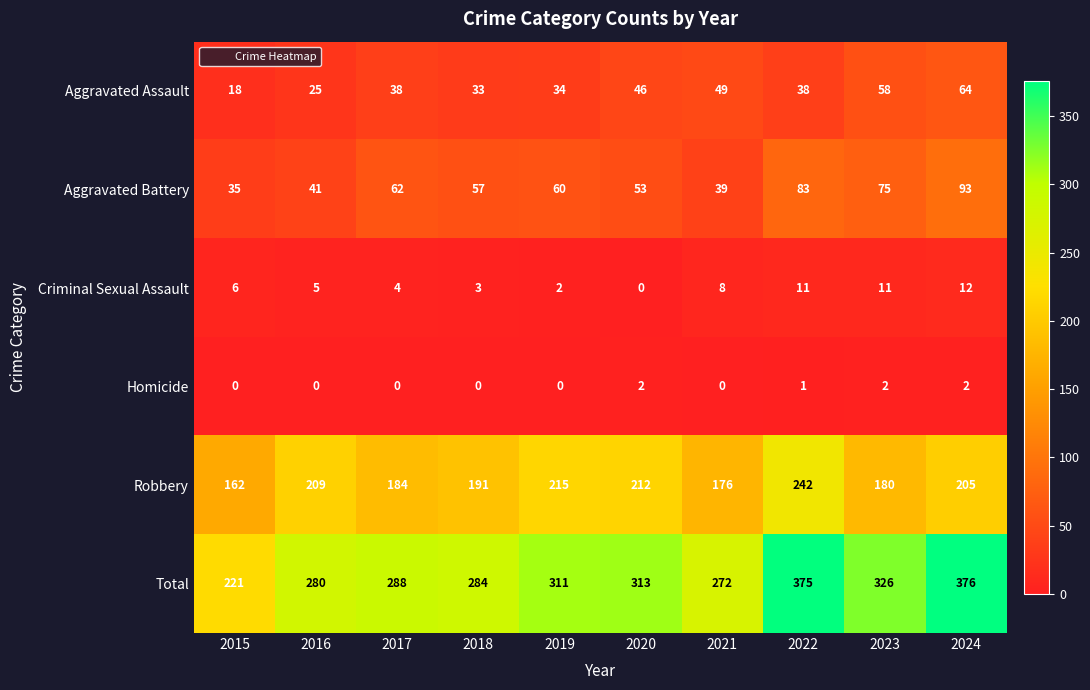

What is the maximum value shown in the chart?

376